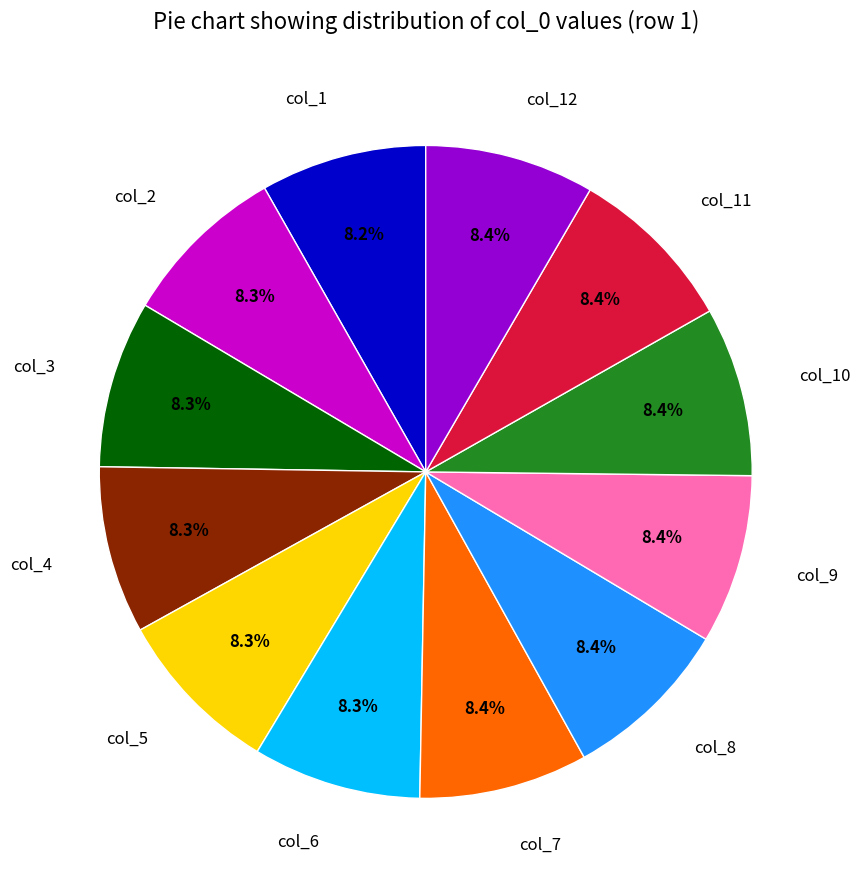

Does col_9 account for over 50% of the chart?

No